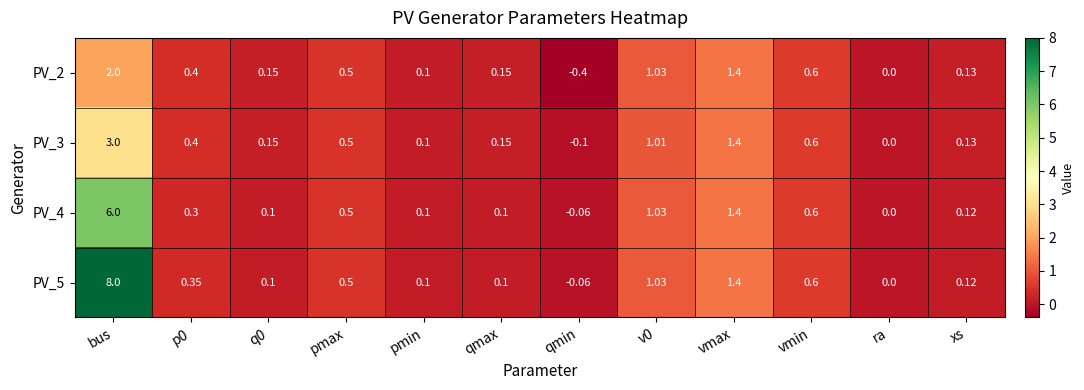

What is the smallest value displayed?

-0.4